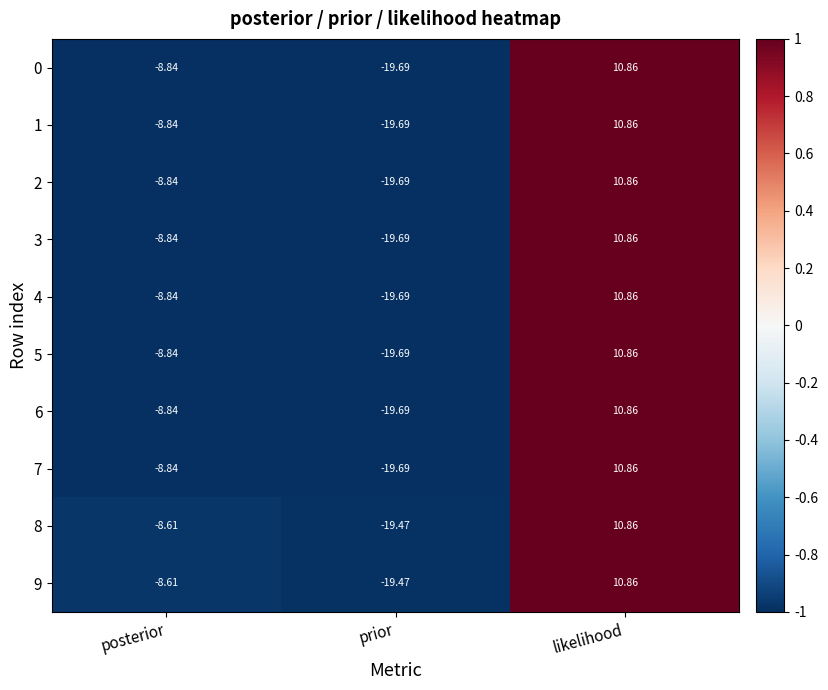

At which category does the chart reach its minimum across all series?

prior